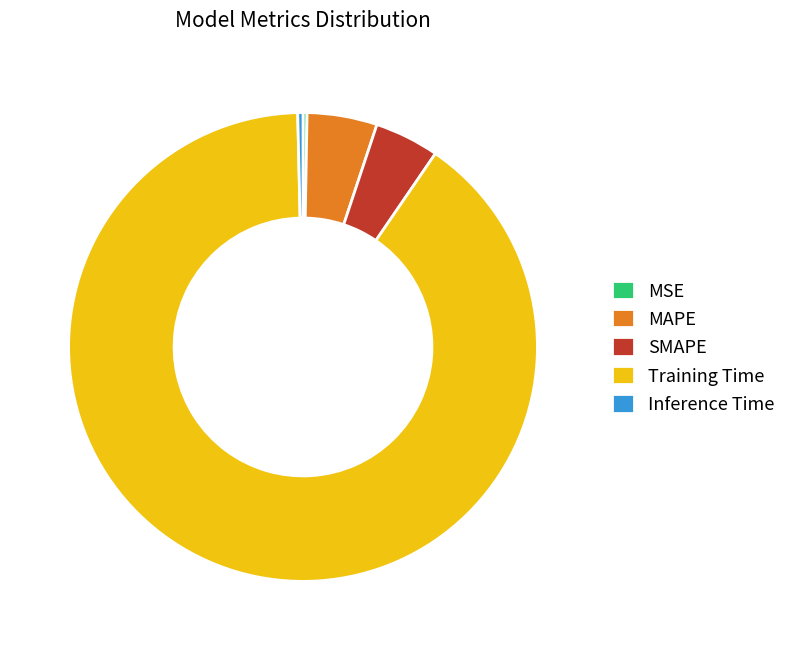

Is there a majority slice in this chart?

Yes